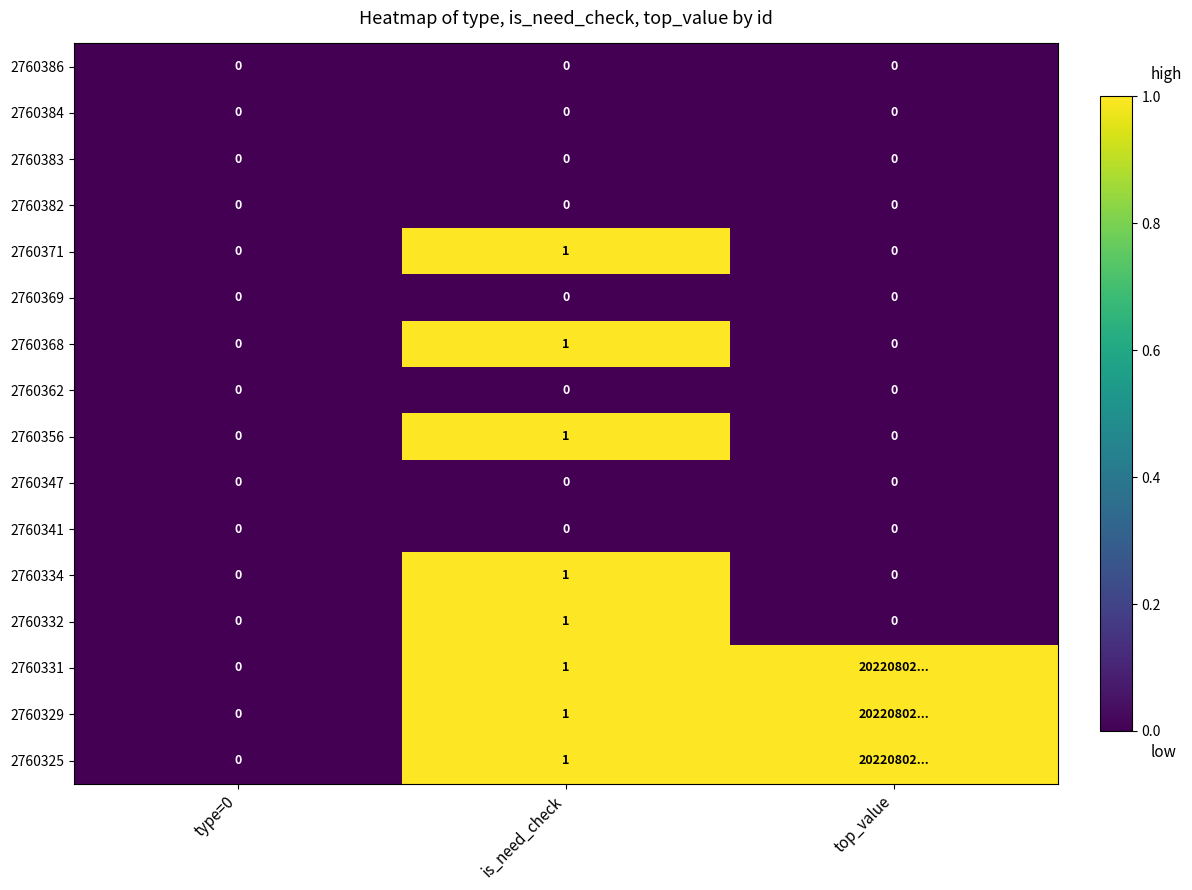

Is the value of 2760386 at is_need_check greater than the value of 2760329 at is_need_check?

No